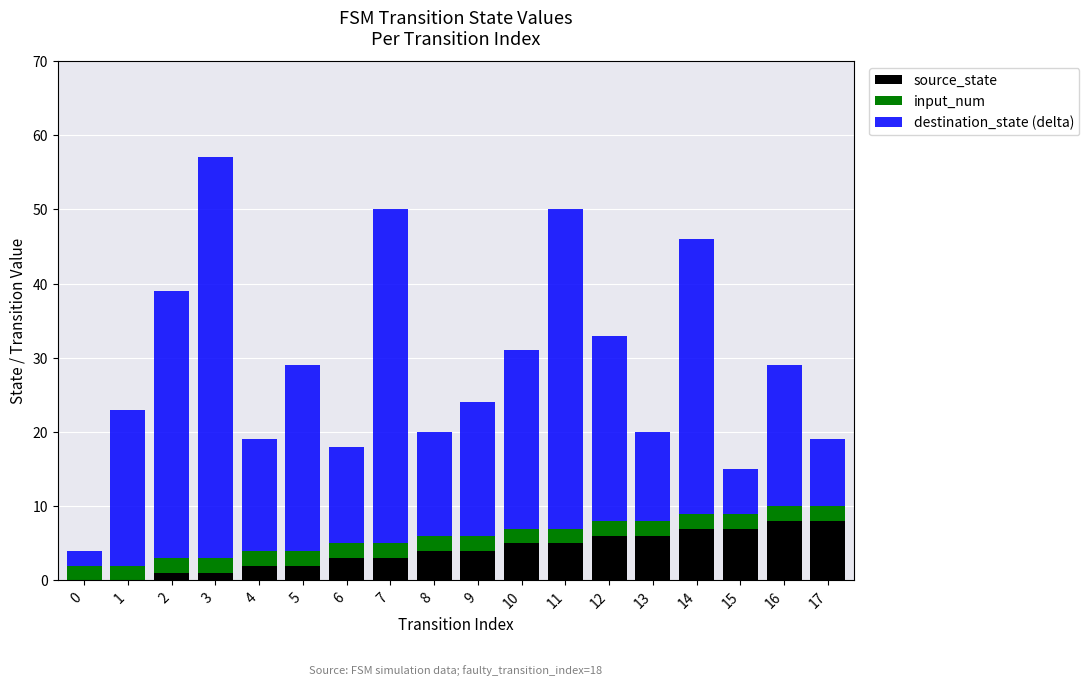

What is the sum of all source_state values?

72